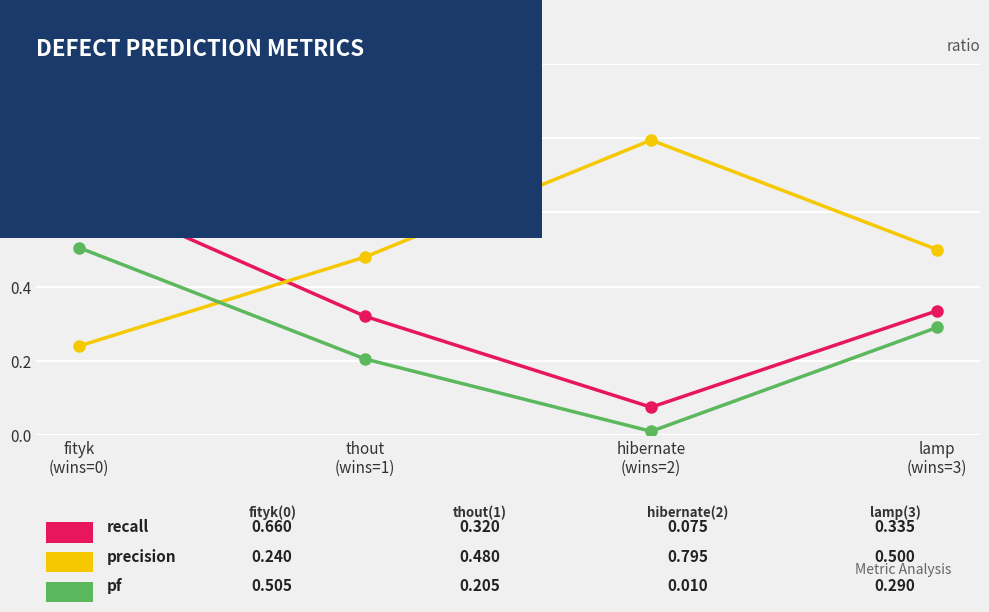

What is the greatest value displayed?

0.8